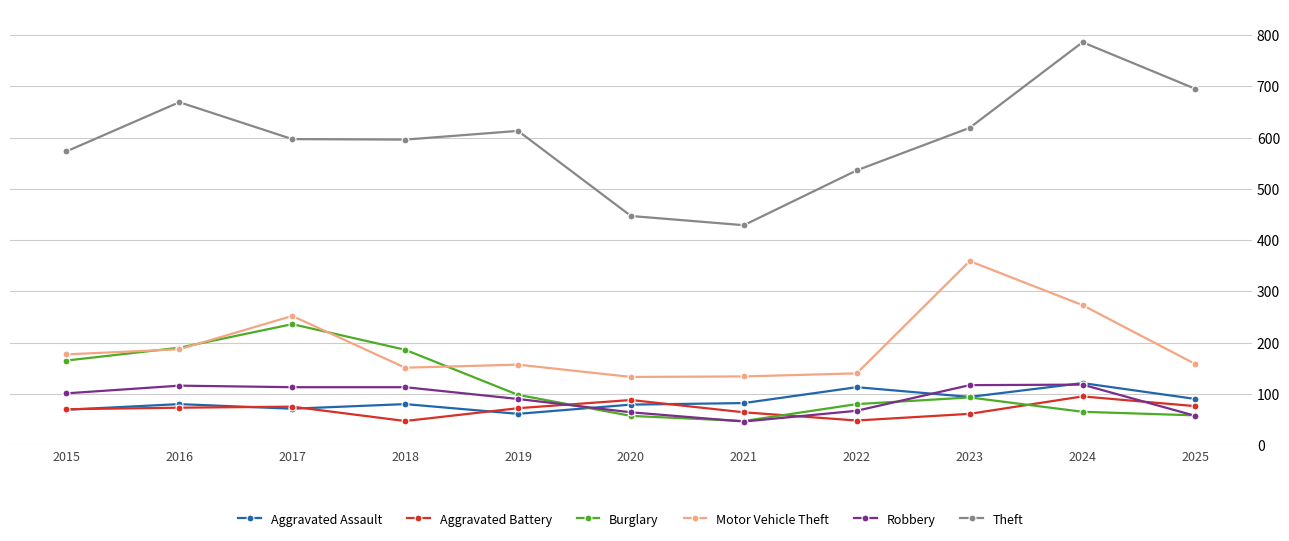

Does the chart have visible grid lines?

Yes